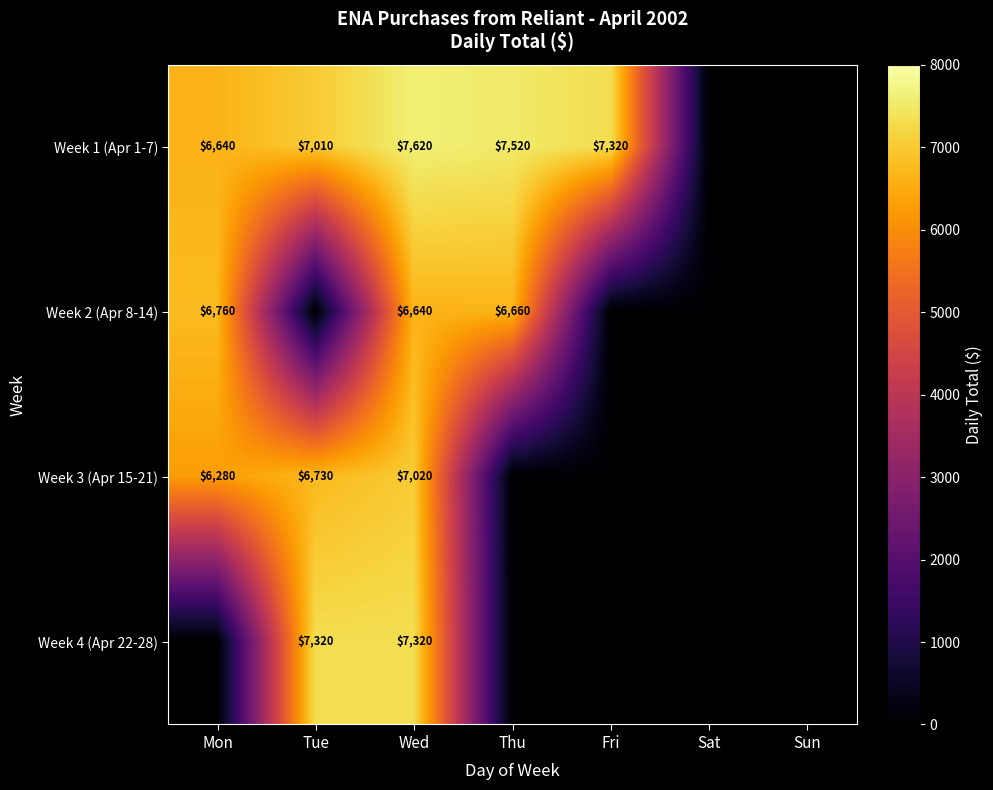

The value of Week 2 (Apr 8-14) at Mon is 6760. True or false?

True